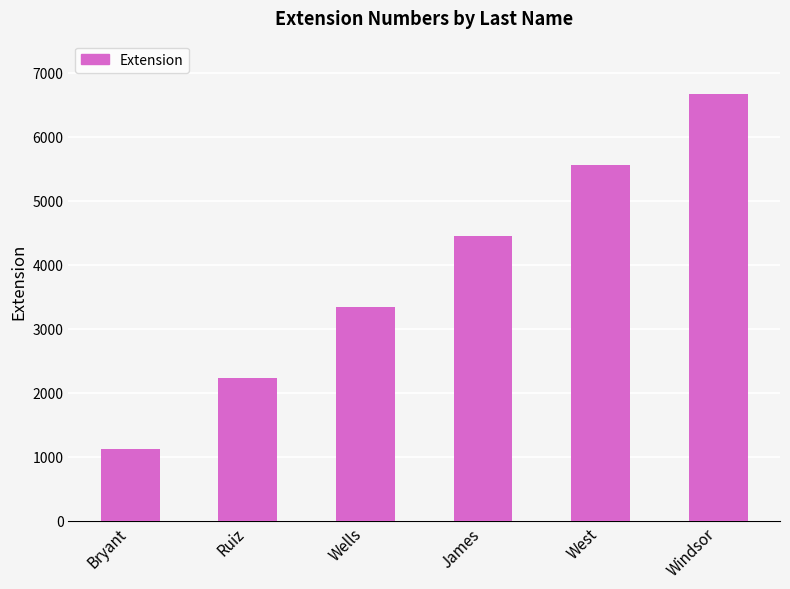

Rank the categories by value from lowest to highest.

Bryant, Ruiz, Wells, James, West, Windsor